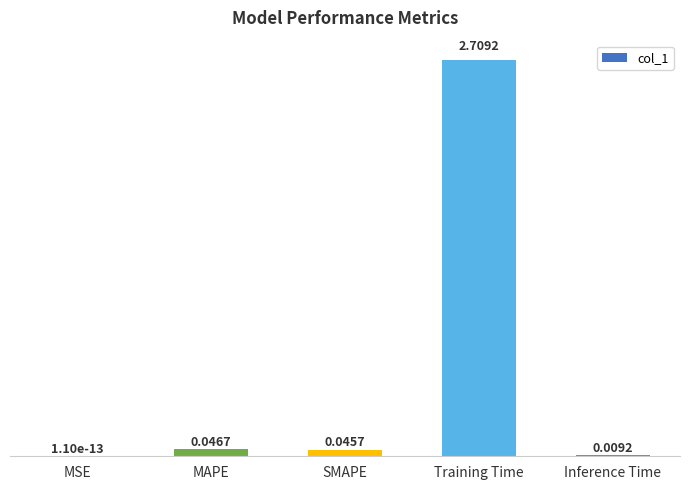

Which category has the highest value across all series?

Training Time